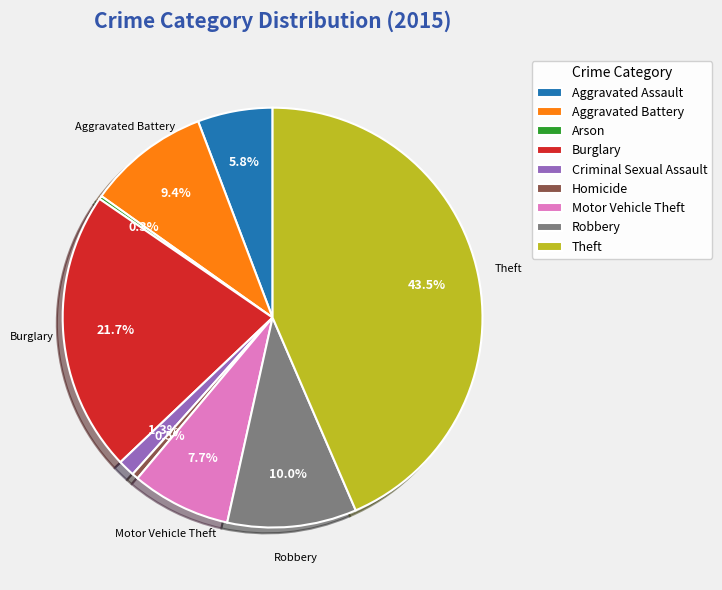

What portion of the pie excludes Homicide?

99.5%